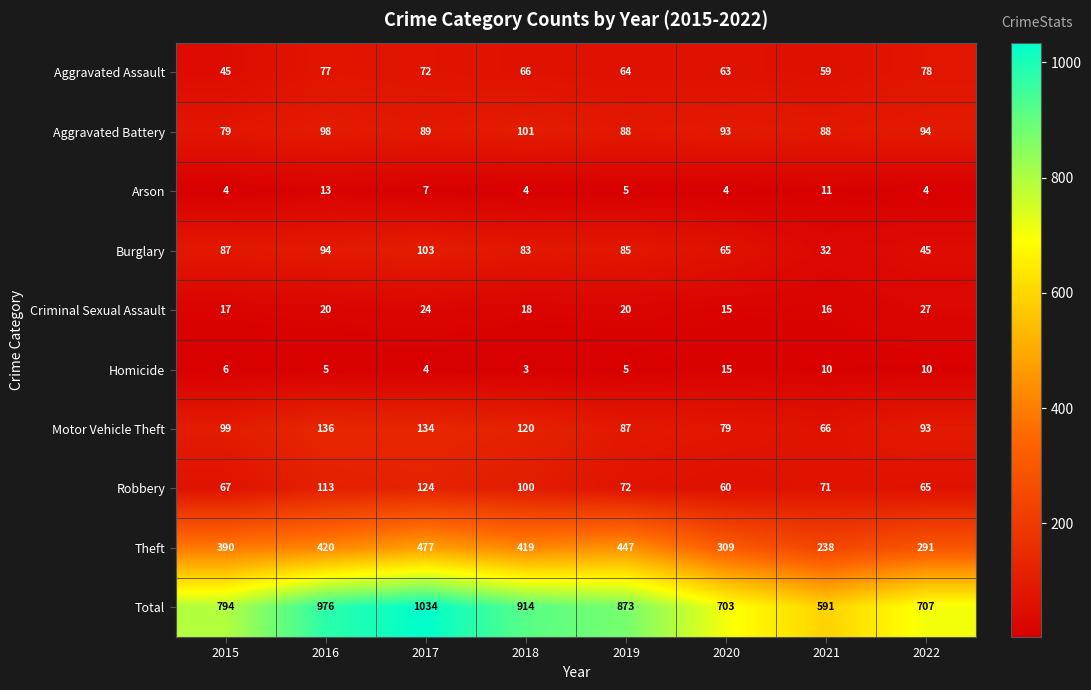

Is it true that Total equals 1755 at 2016?

False